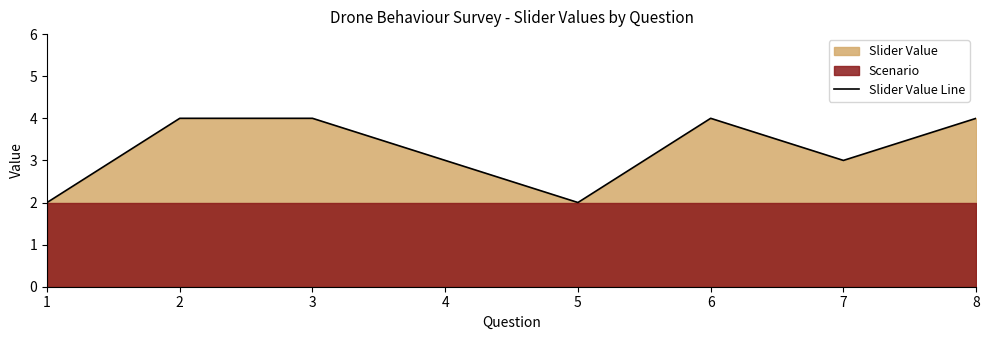

Reading right to left, what are all the values shown in this chart?

4	3	4	2	3	4	4	2